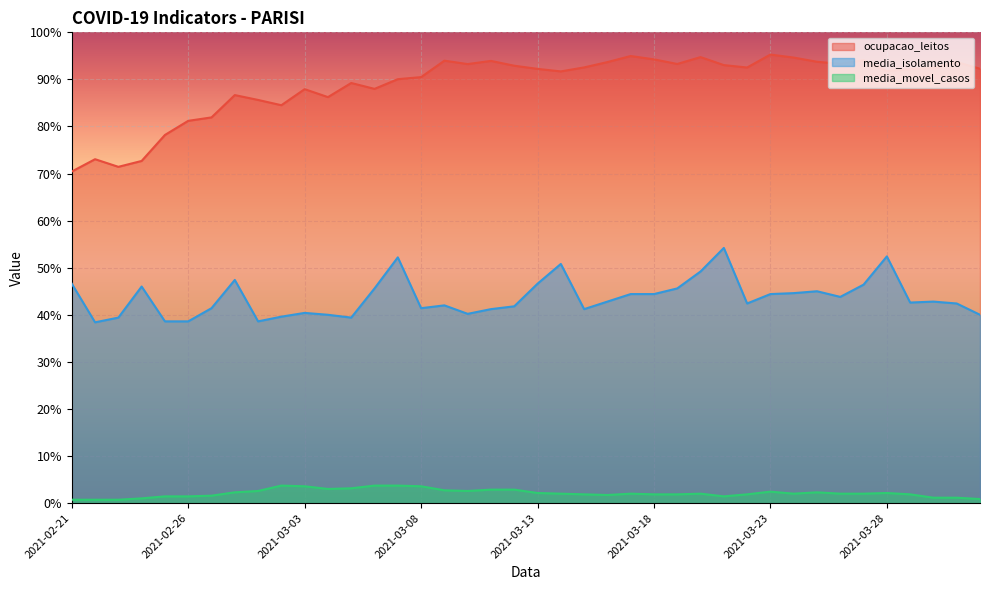

What is the average value of the ocupacao_leitos series?

89.0